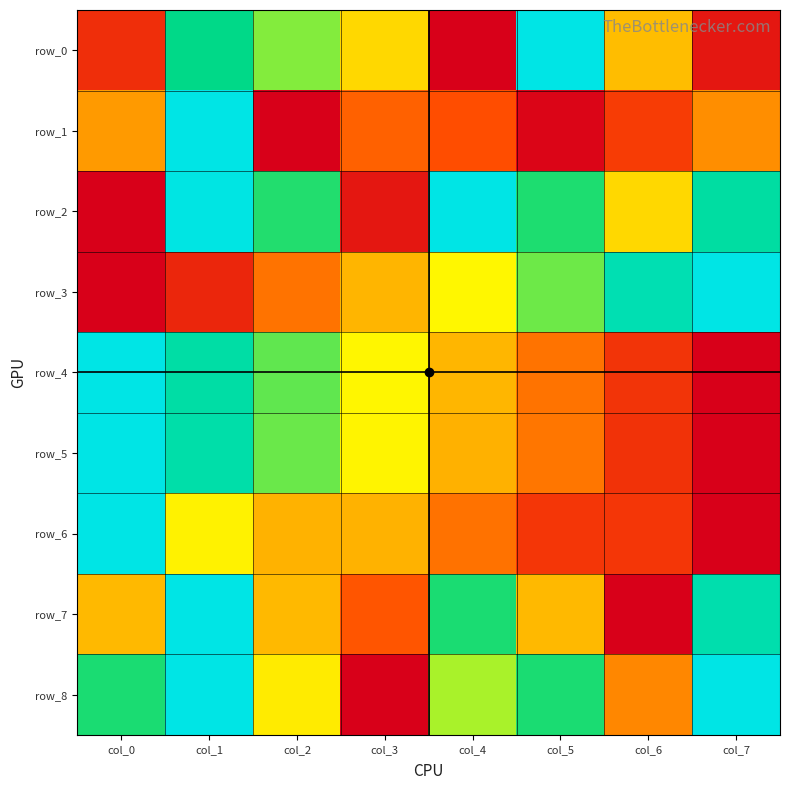

What is the difference between the maximum and minimum values in the row_7 series?

1.0